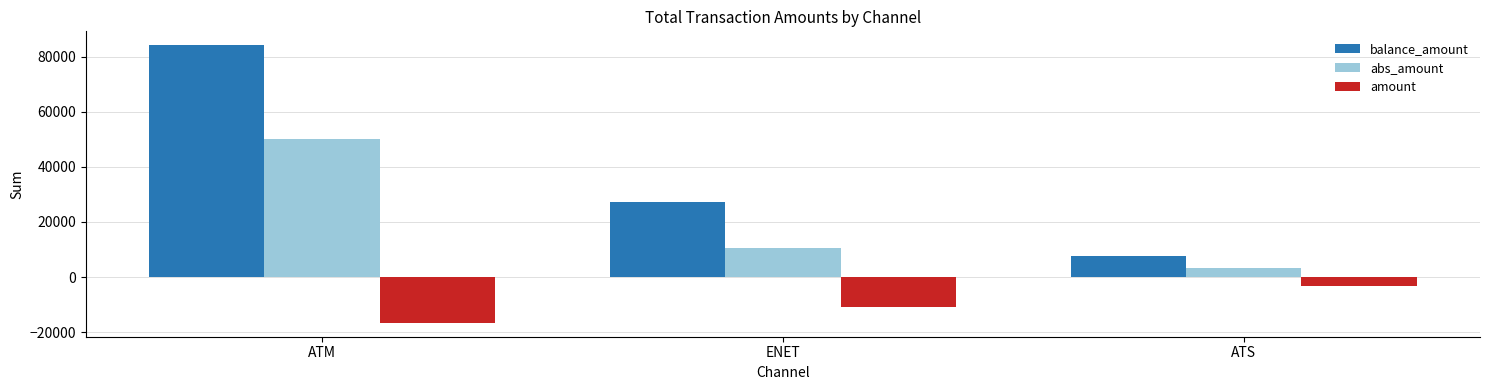

Reading left to right, extract all data points from this chart.

balance_amount: 84126	27261	7585
abs_amount: 49925	10710	3359
amount: -16631	-10710	-3359